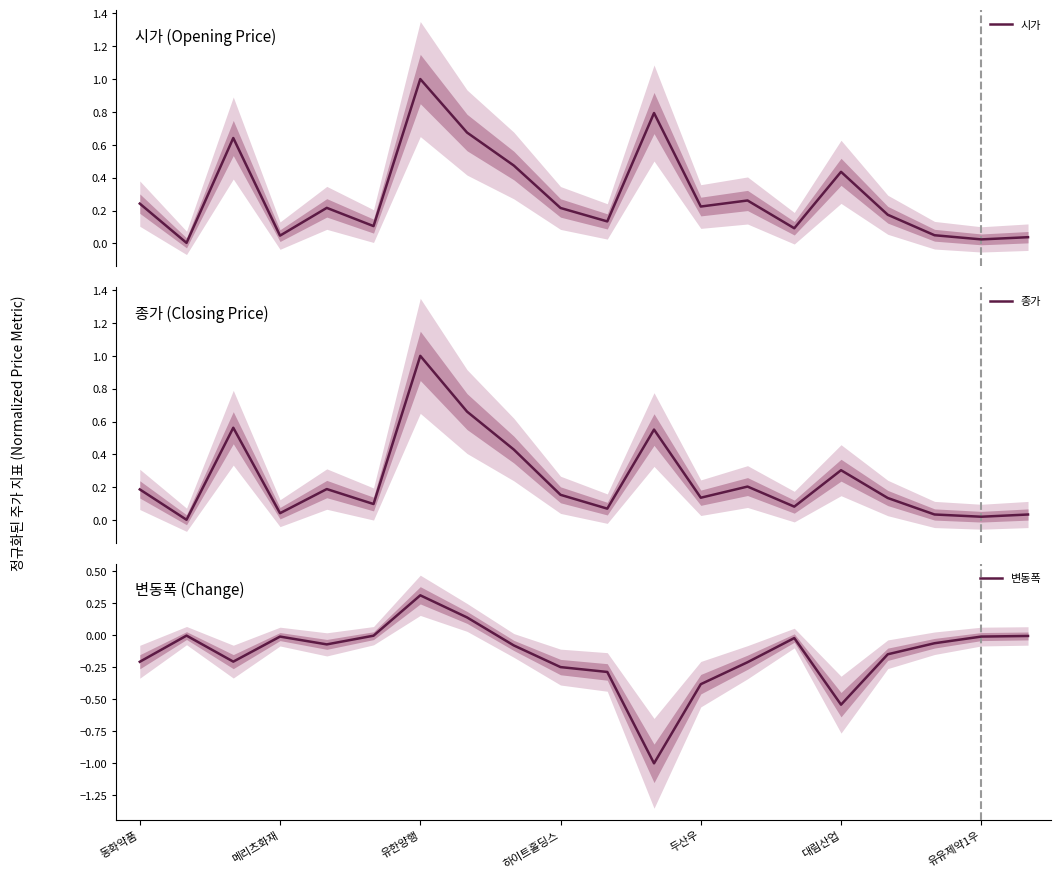

Is it true that 변동폭 equals -0.0 at 유유제약1우?

True